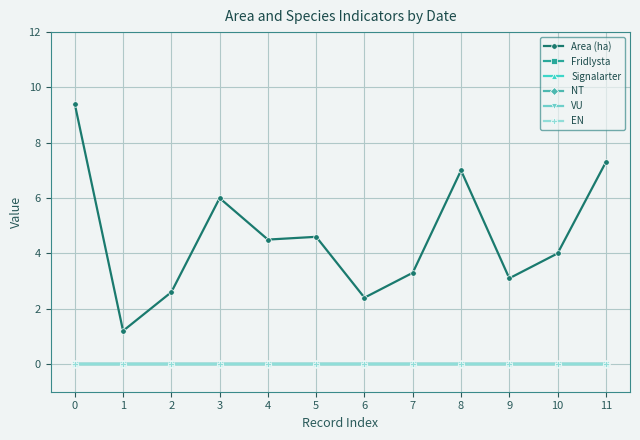

Does the chart have visible grid lines?

Yes